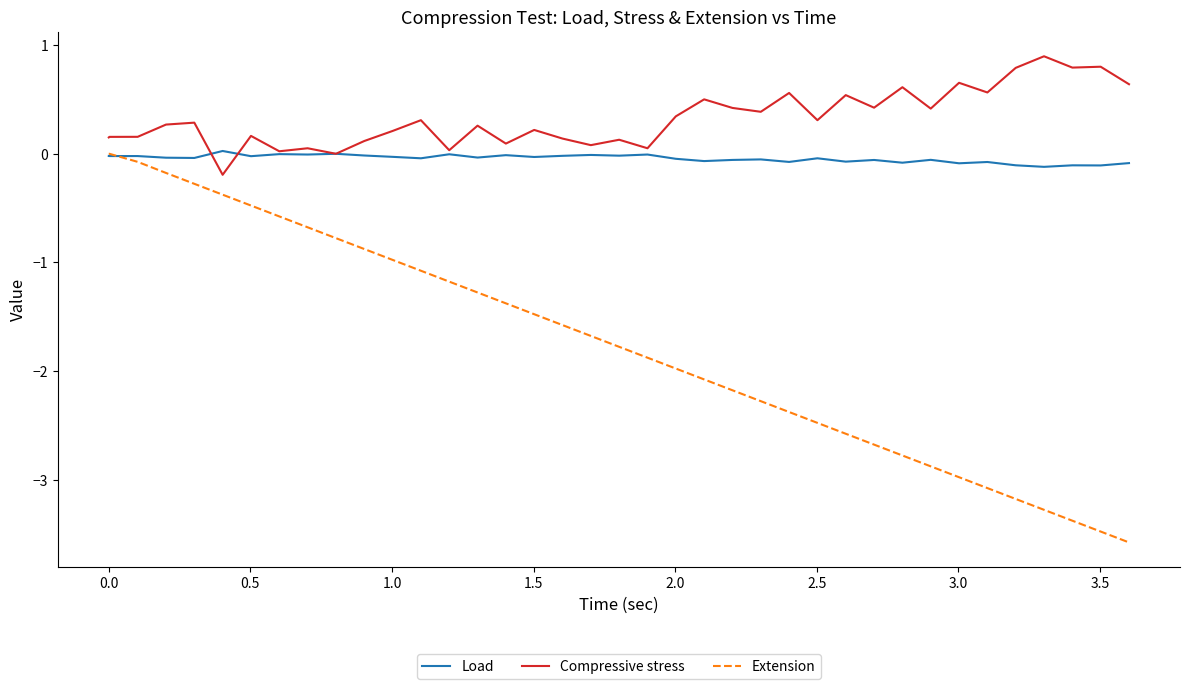

Is this an area chart (filled region under the line)?

No